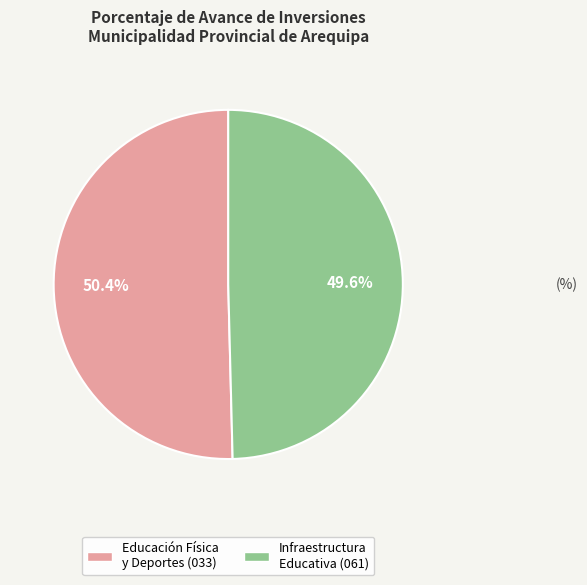

Is there any slice that represents more than half of the pie?

Yes